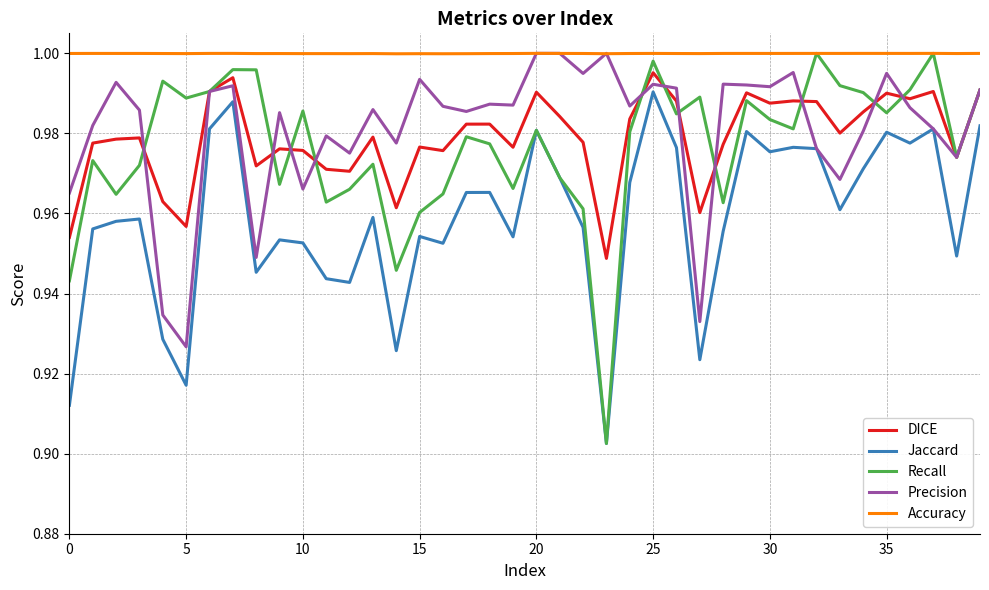

Which series has the largest total across all categories?

Accuracy